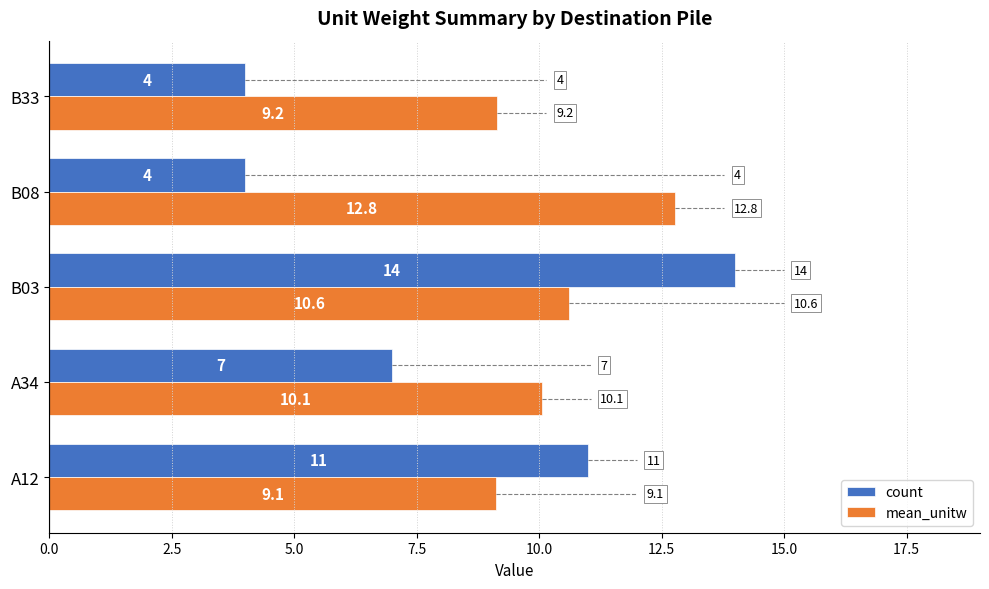

At which label is mean_unitw closest to 10?

A34